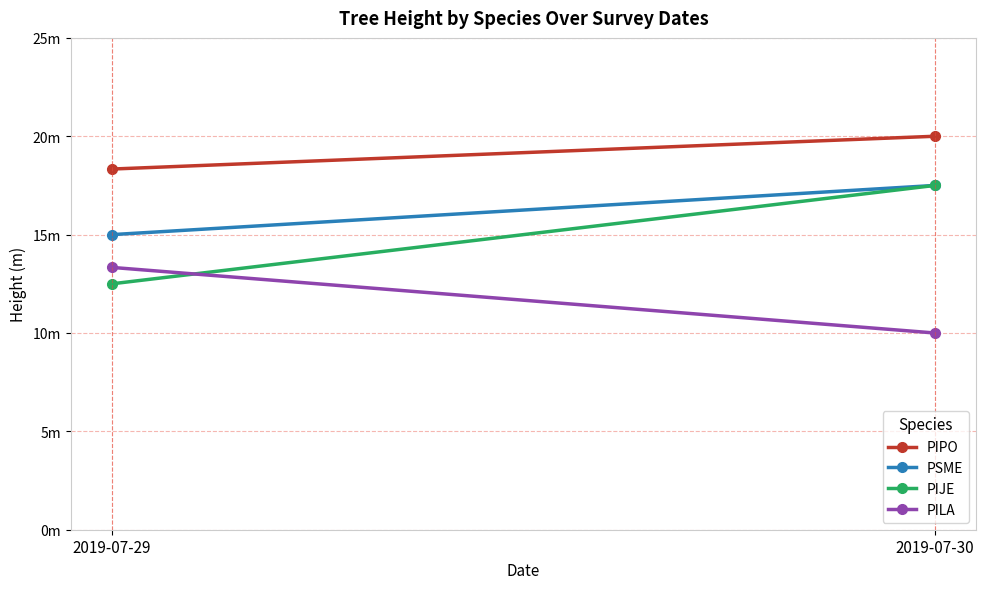

Which series has the largest range (max minus min)?

PIJE